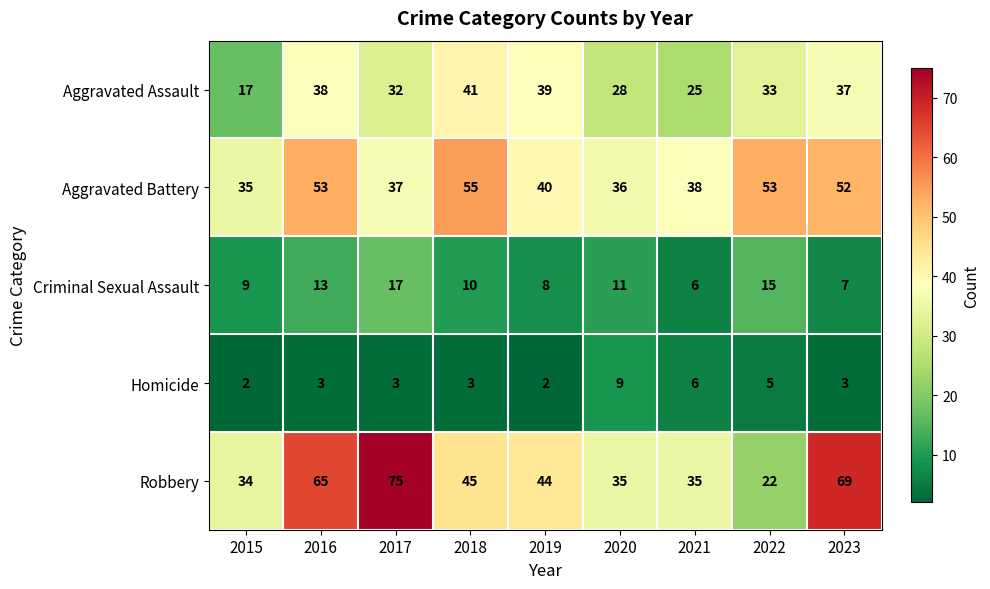

At which category does the chart reach its peak across all series?

2017